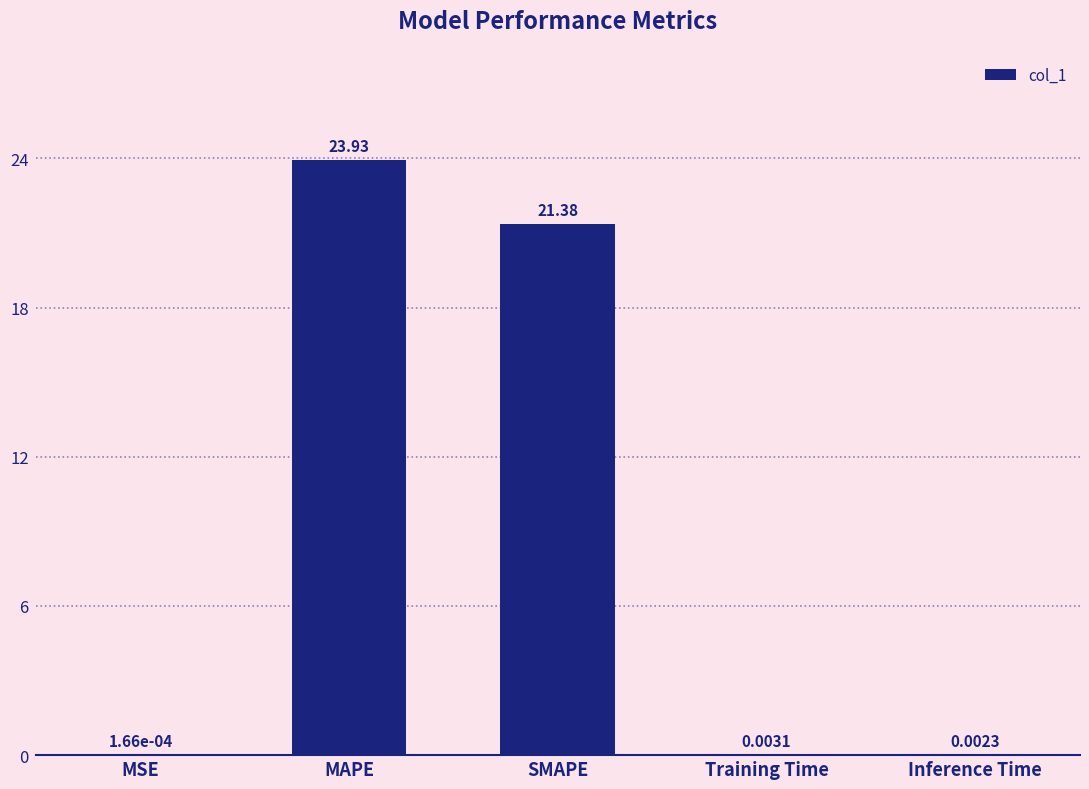

At which label is the value closest to 11?

SMAPE